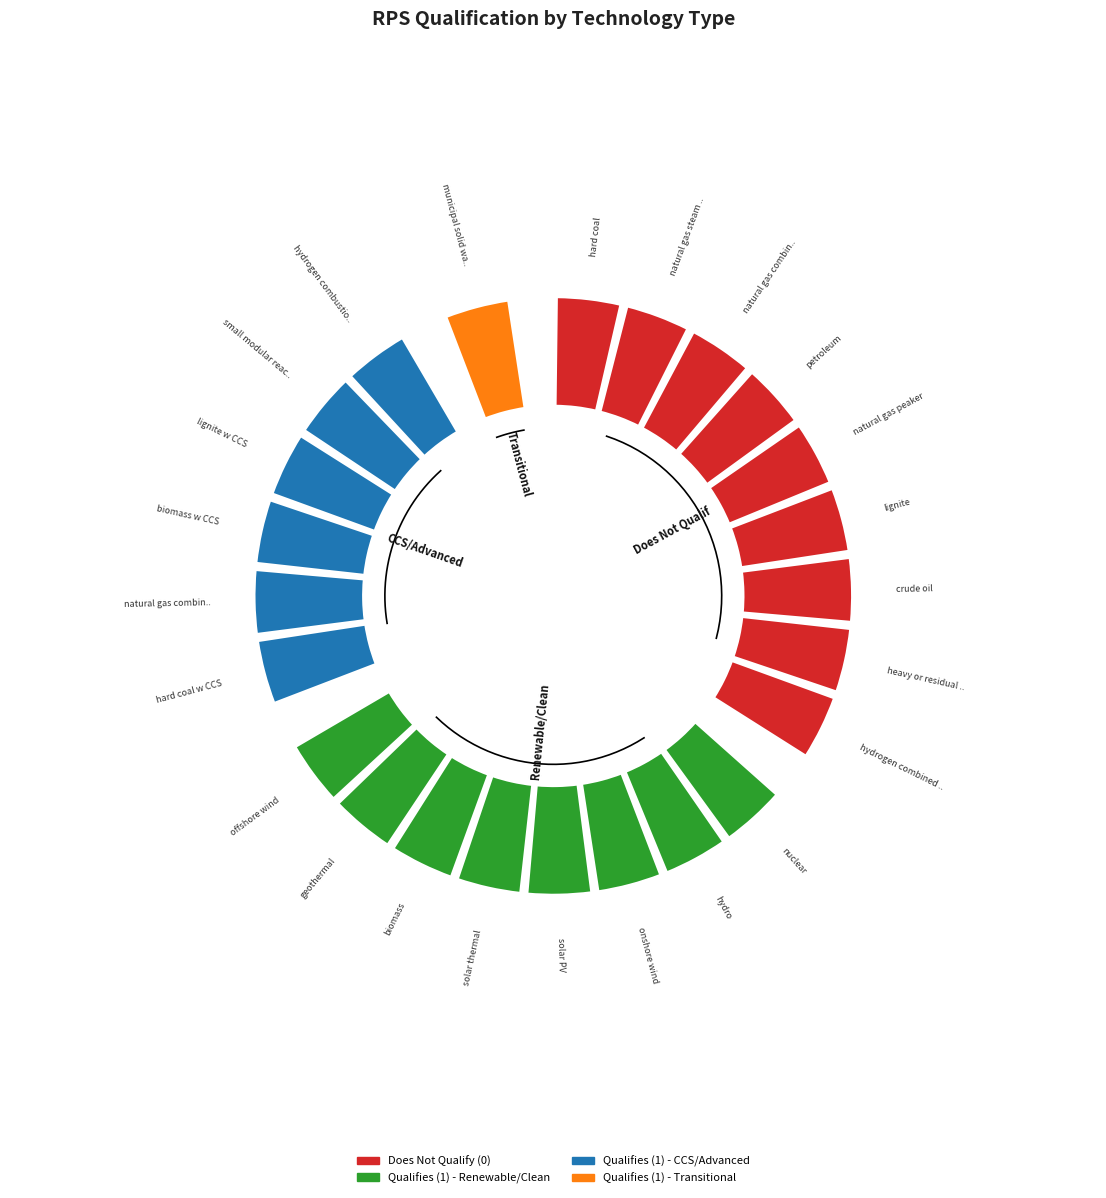

Is hard coal w CCS the majority of the pie?

No